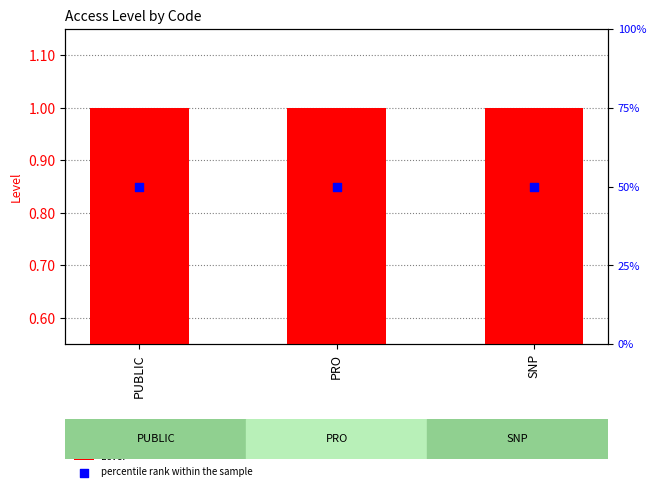

What is the total value across all series at SNP?

51